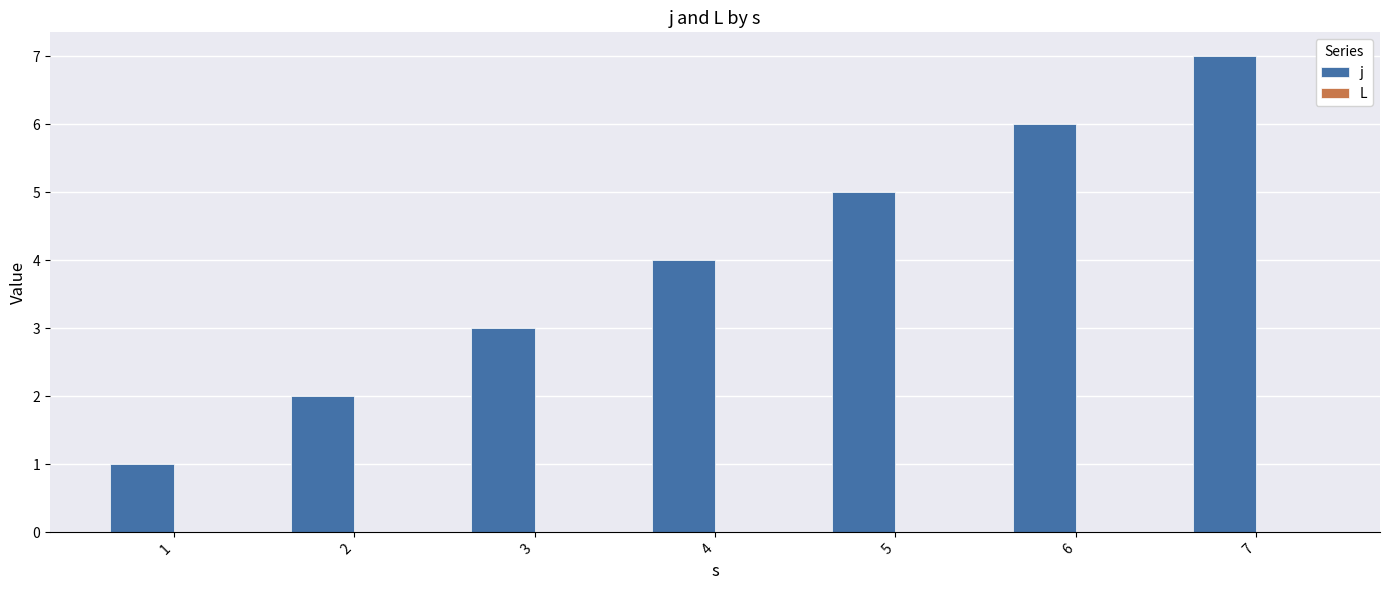

True or false: the data shows 1 at 2.

False